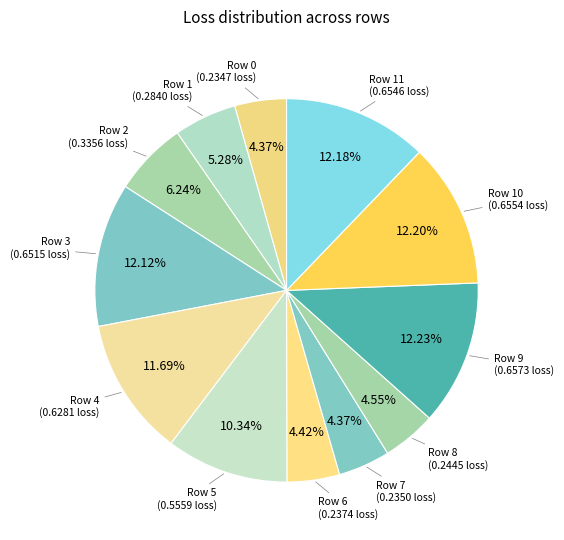

Count the number of slices in the pie.

12